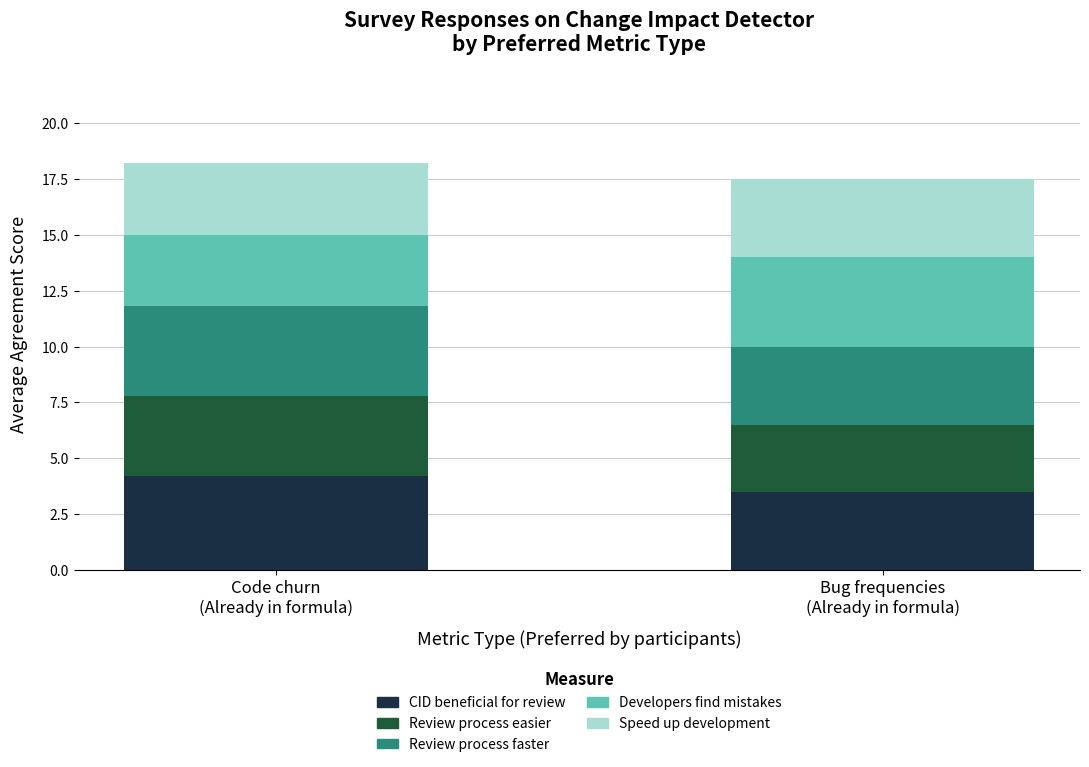

What is the difference between the maximum and minimum values in the CID beneficial for review series?

0.7